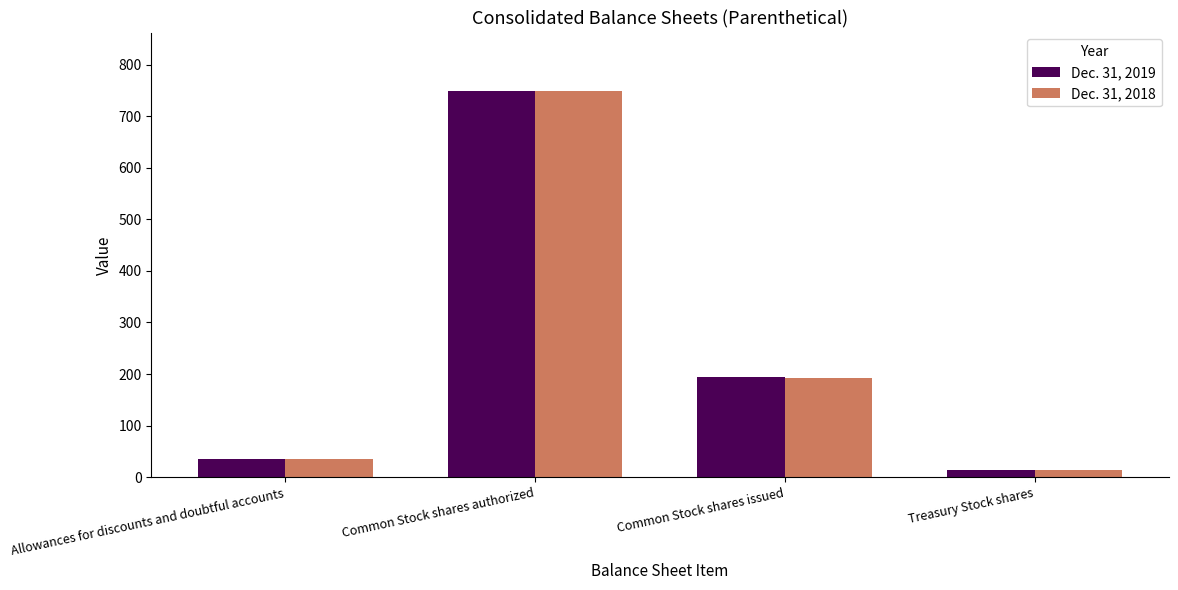

Between Allowances for discounts and doubtful accounts and Treasury Stock shares, which series saw the biggest shift?

Dec. 31, 2018